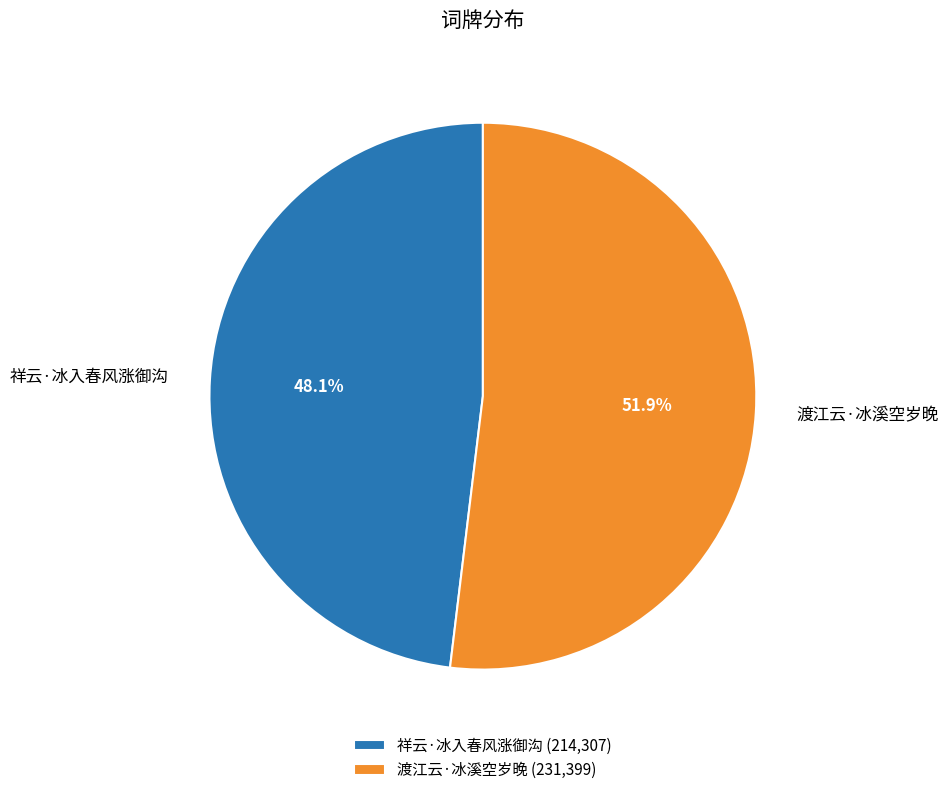

Do 祥云·冰入春风涨御沟 and 渡江云·冰溪空岁晚 together represent more than half of the pie?

Yes